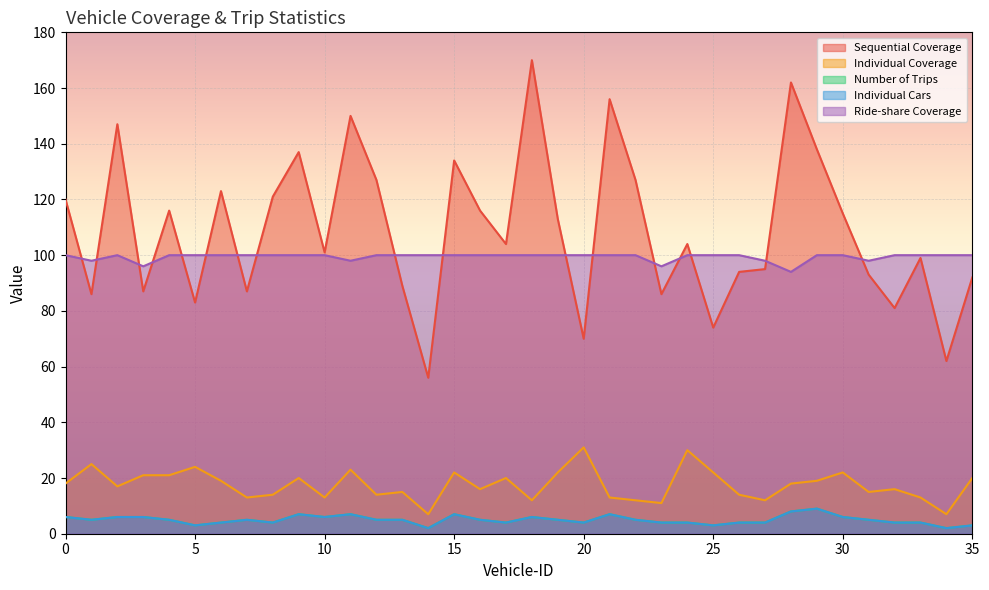

How many times do Ride-share Coverage and Sequential Coverage cross each other?

17